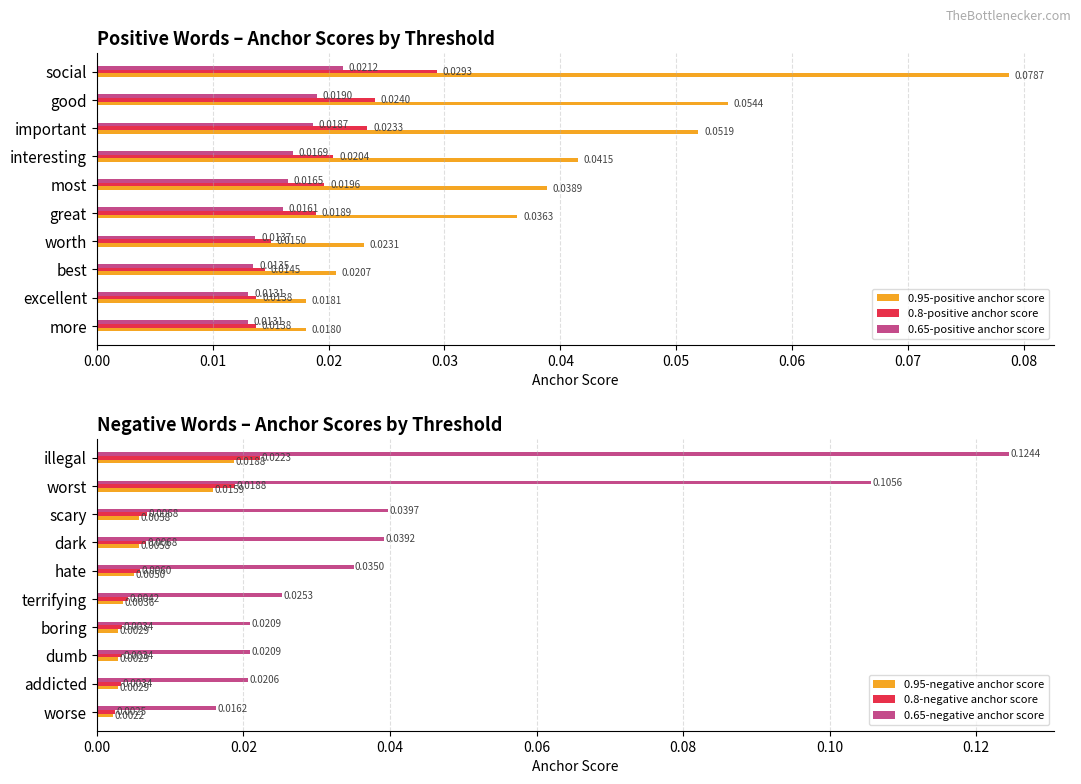

Is the value of 0.95-positive anchor score at good greater than the value of 0.65-positive anchor score at most?

Yes